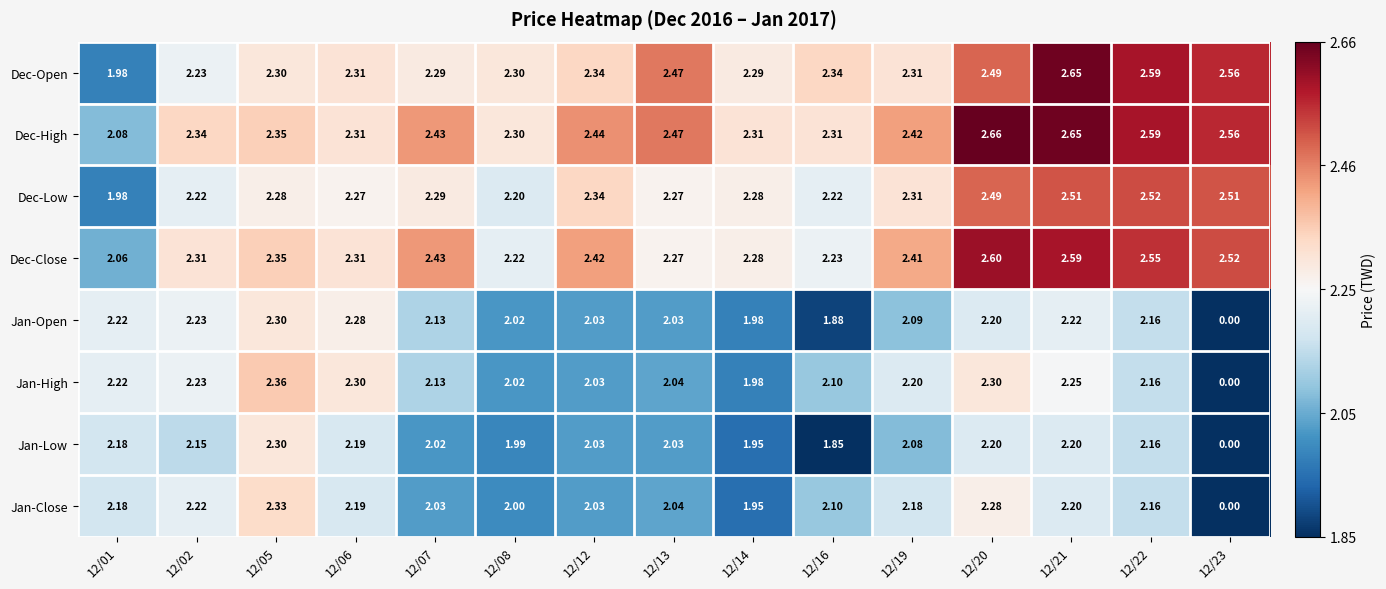

Is the value of Jan-High at 12/12 greater than the value of Dec-Open at 12/02?

No